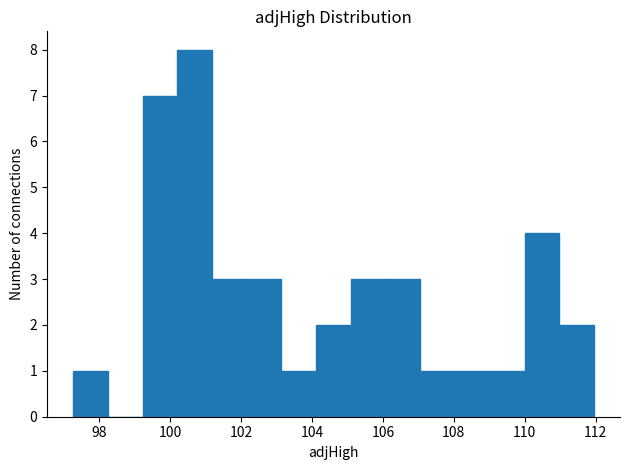

How tall is the bar that spans 102.2 to 103.2 on the x-axis? Neither the bar edges nor the heights are printed on the chart, so give them approximately, as read against the axes.

3